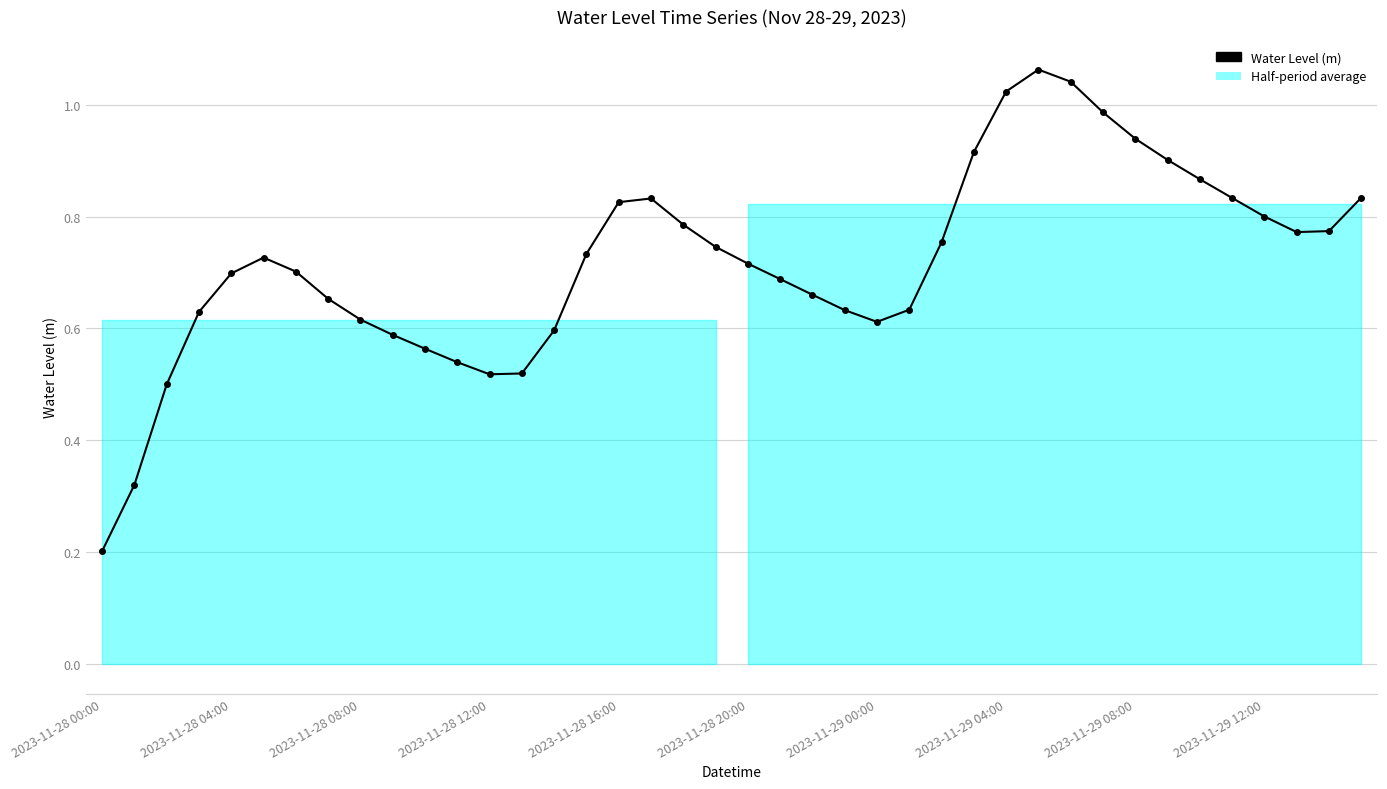

What is the value of the 7th point from the left?

0.7